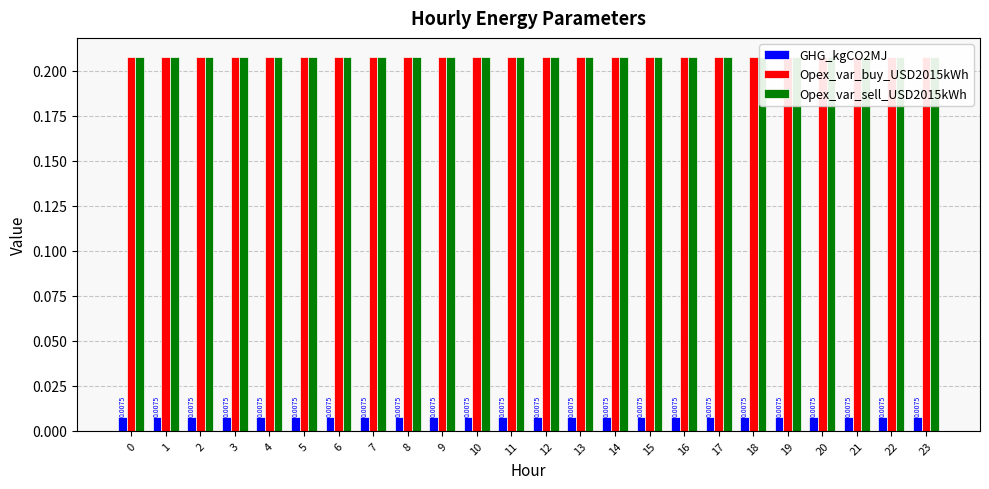

Is the value of GHG_kgCO2MJ at 20 greater than the value of Opex_var_buy_USD2015kWh at 16?

No